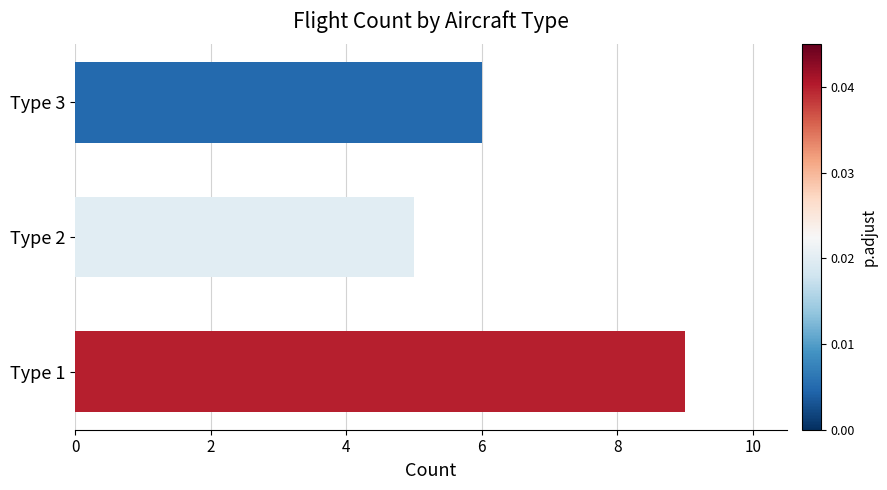

What is the maximum value shown in the chart?

9